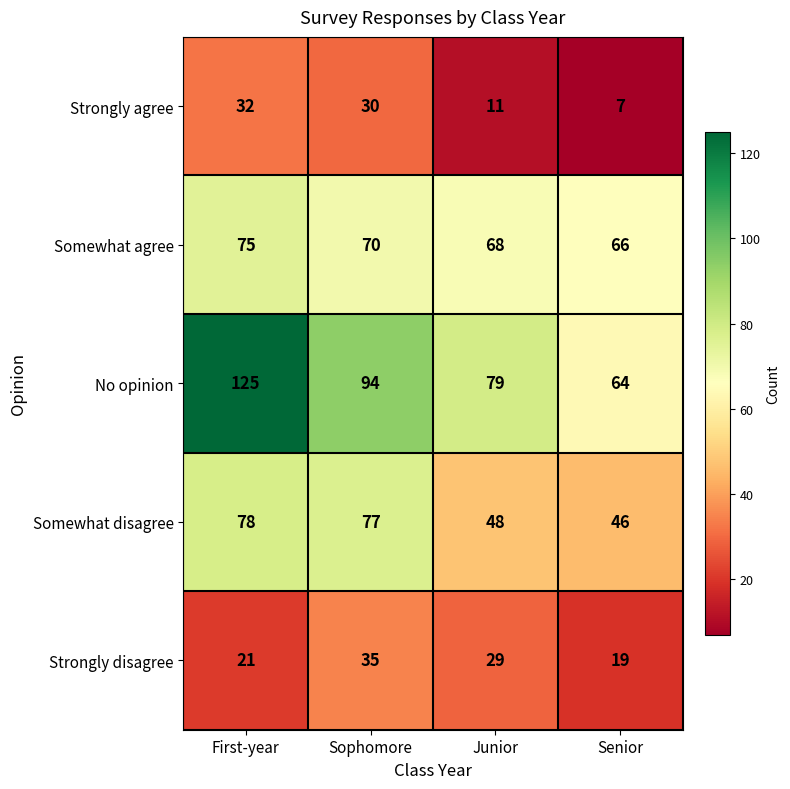

How many distinct data groups are displayed?

5